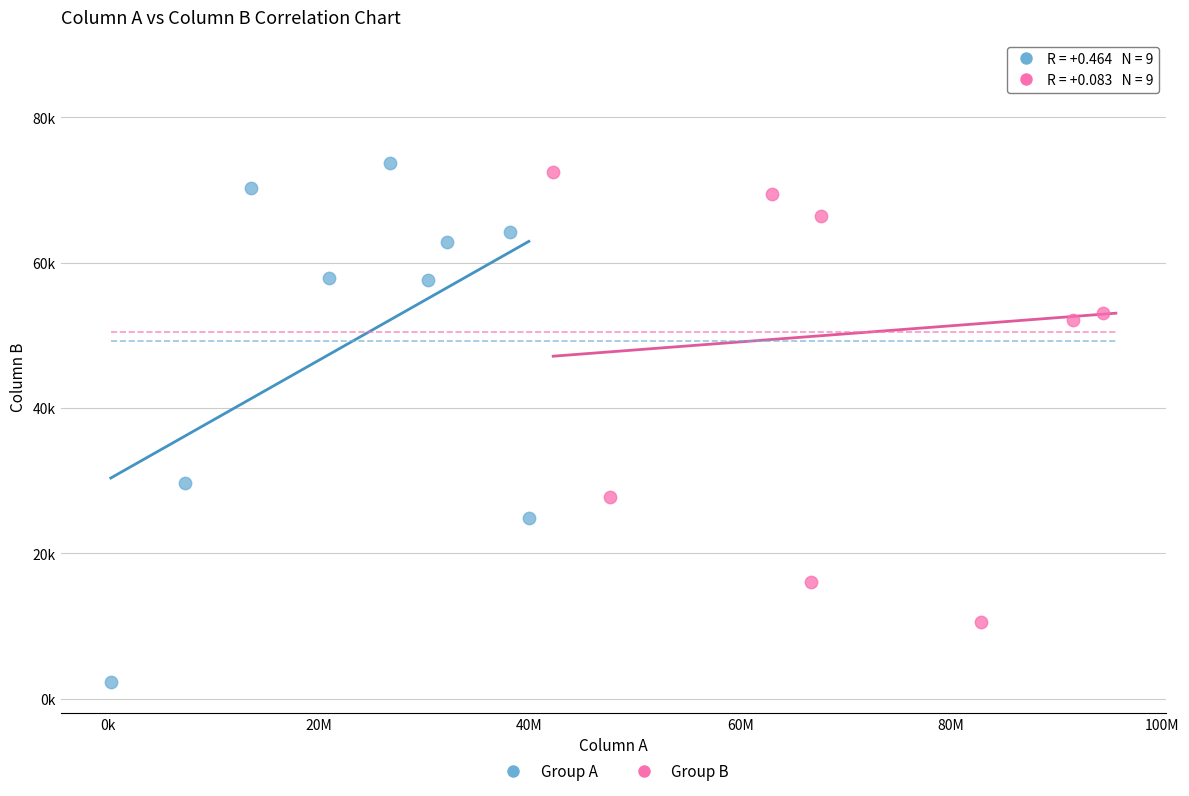

What are all the series names shown in the legend?

Group A, Group B